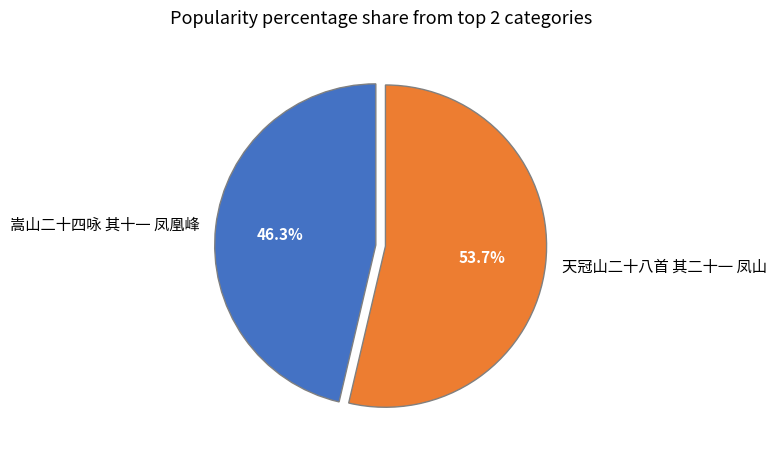

To the nearest percent, what is the difference between the 嵩山二十四咏 其十一 凤凰峰 and 天冠山二十八首 其二十一 凤山 slice percentages?

7%